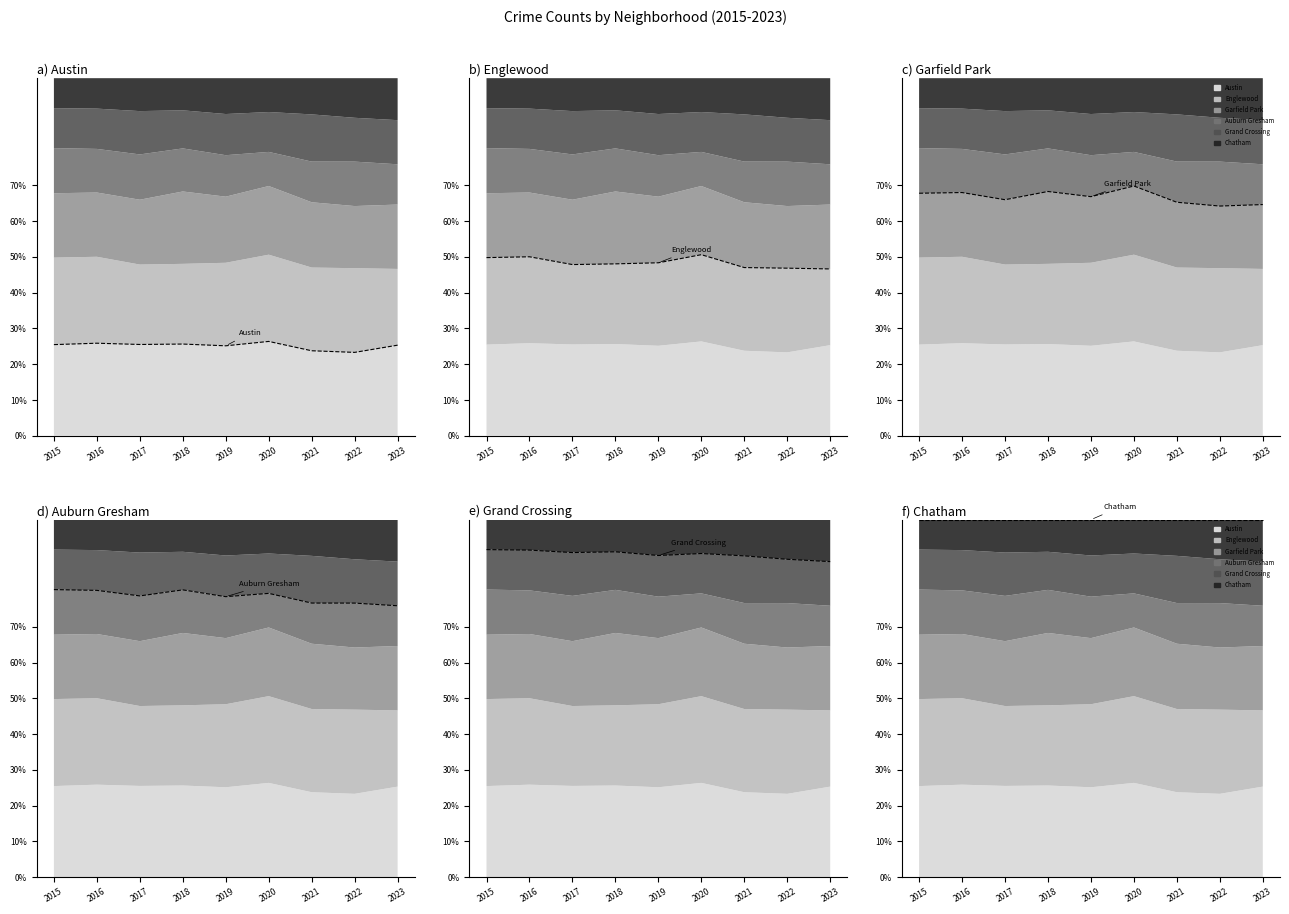

Rank the categories by Englewood (cumulative) value from highest to lowest.

2020, 2016, 2015, 2019, 2018, 2017, 2021, 2022, 2023